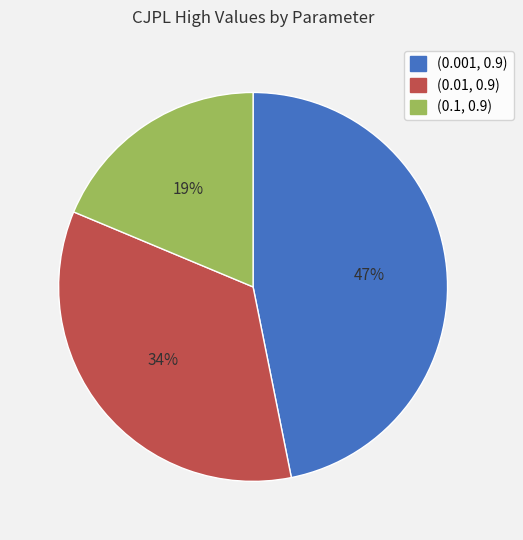

Which has a higher value, (0.001, 0.9) or (0.01, 0.9)?

(0.001, 0.9)